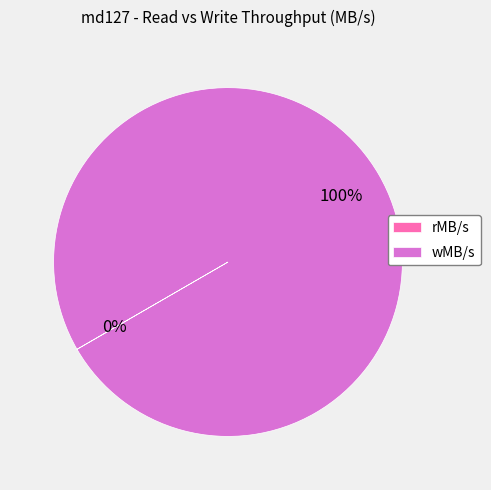

What percentage is the wMB/s slice, to the nearest percent?

100%